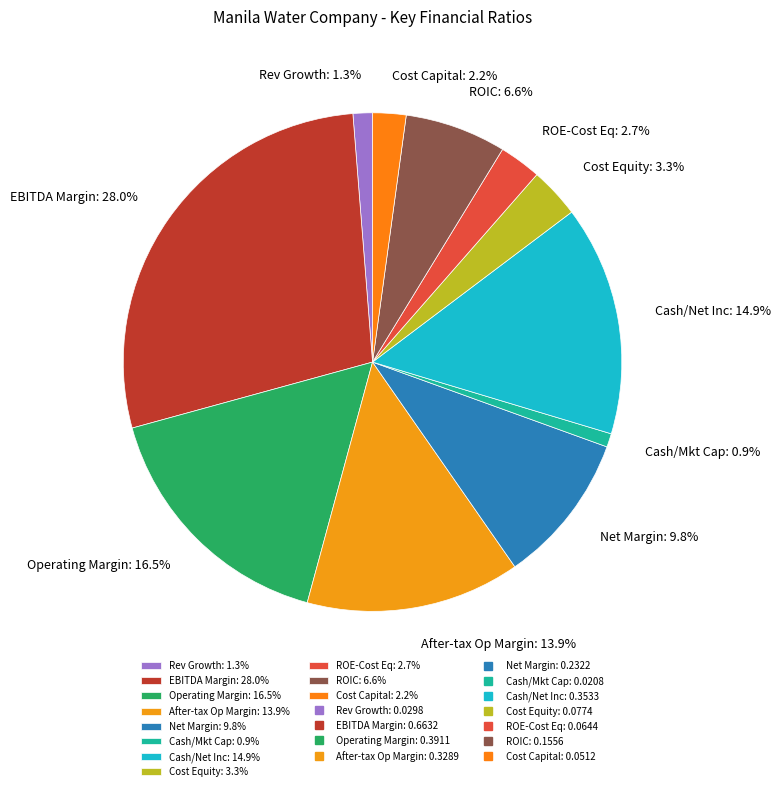

Do Rev Growth: 1.3% and ROIC: 6.6% together represent more than half of the pie?

No